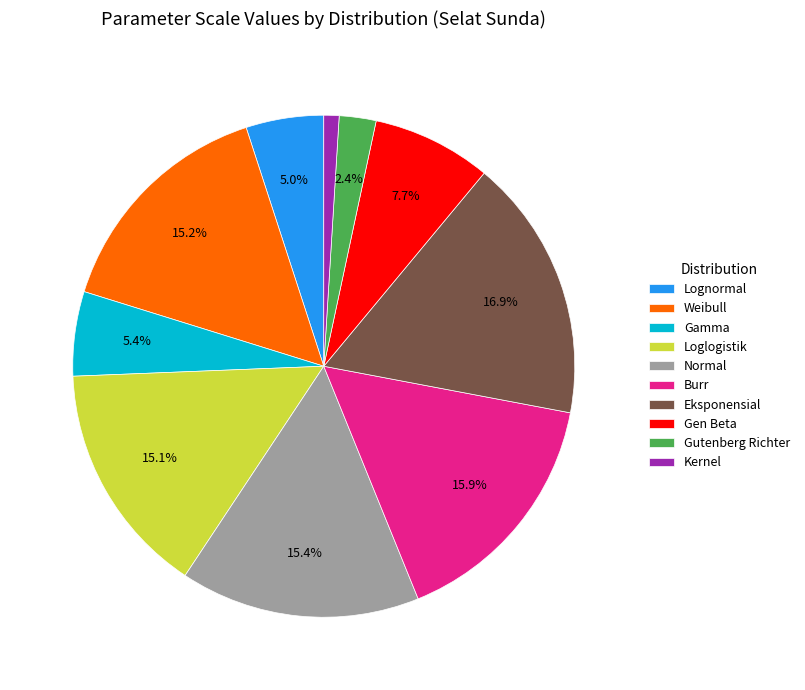

Combined, do Lognormal and Gutenberg Richter account for over 50%?

No